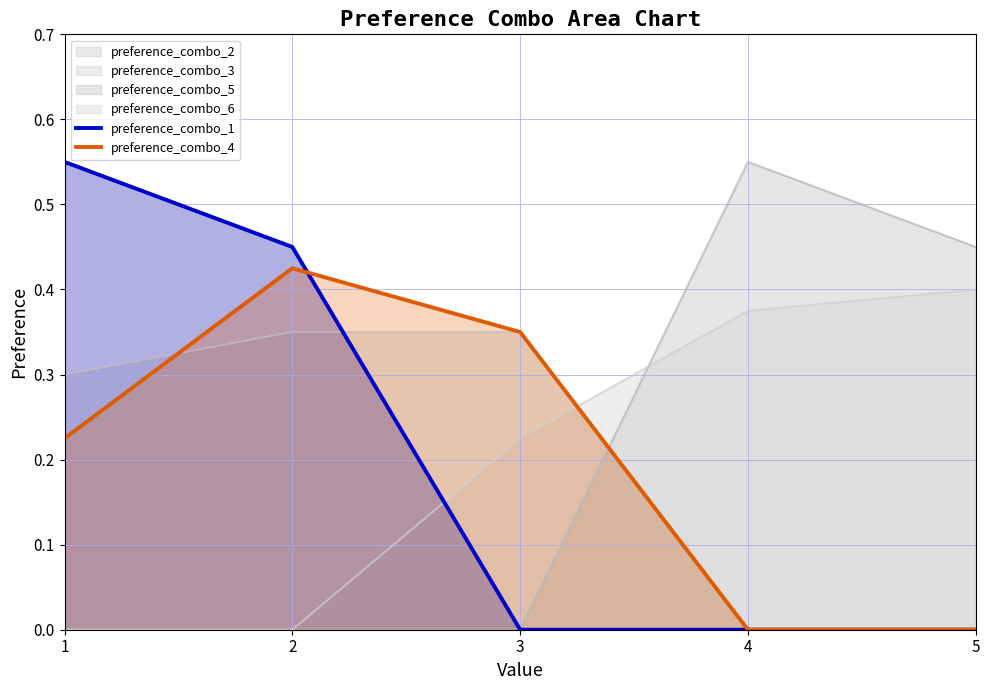

What is the difference between the maximum and minimum values in the preference_combo_1 series?

0.6